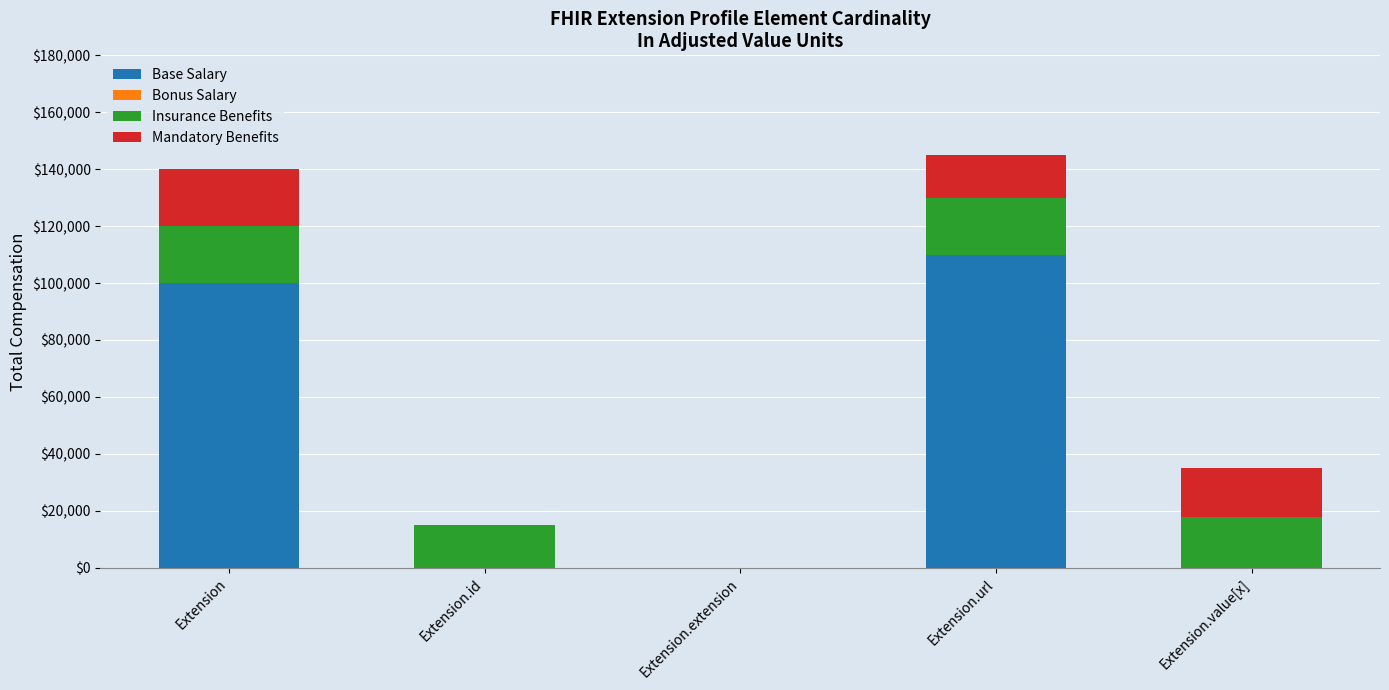

Are the bars horizontal?

No